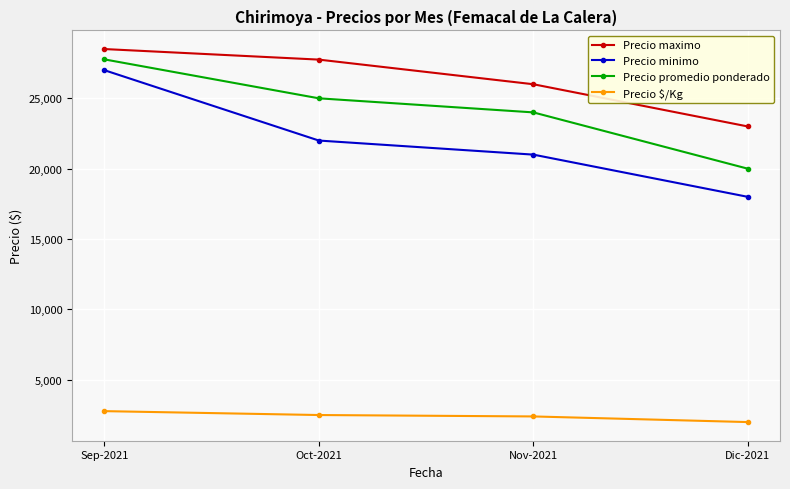

What is the spread (max minus min) of values at Dic-2021?

21000